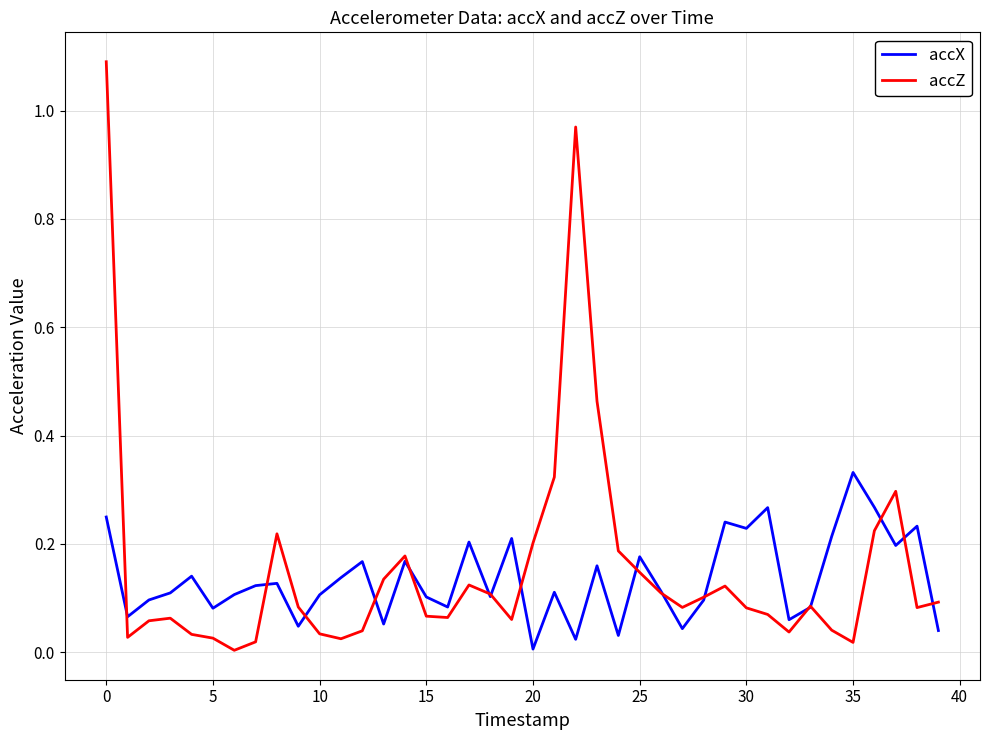

What is the maximum value for accZ?

1.1